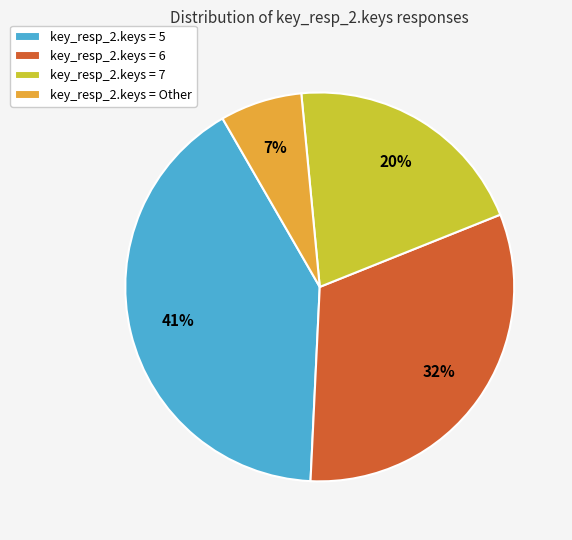

Which slice is the largest?

key_resp_2.keys = 5